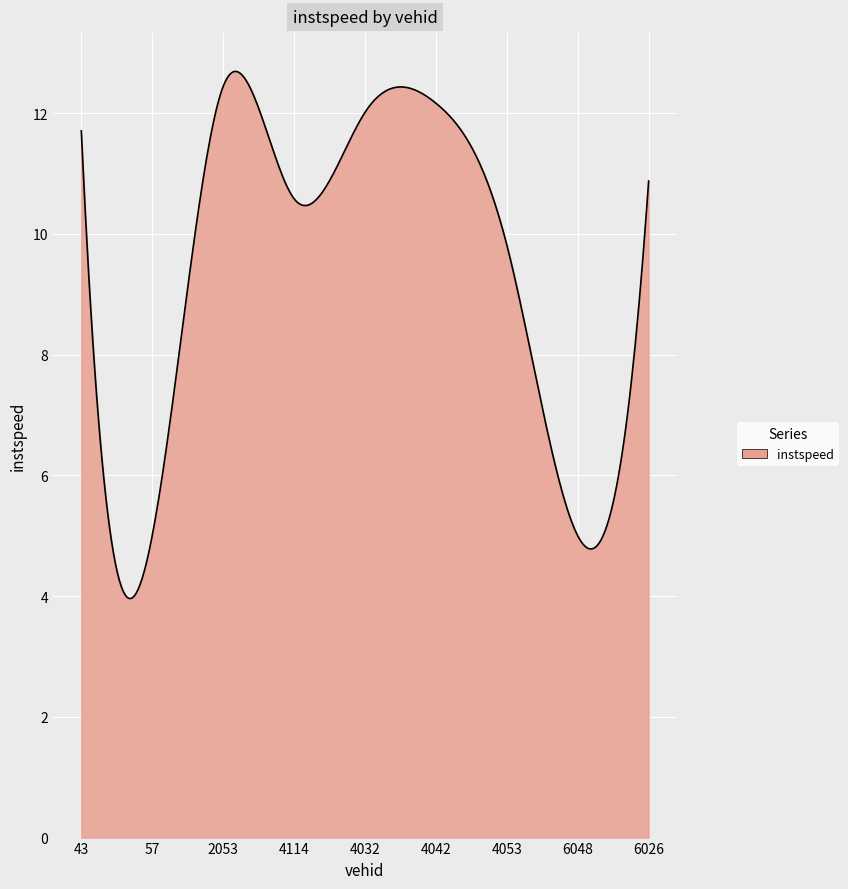

What is the maximum value shown in the chart?

12.7